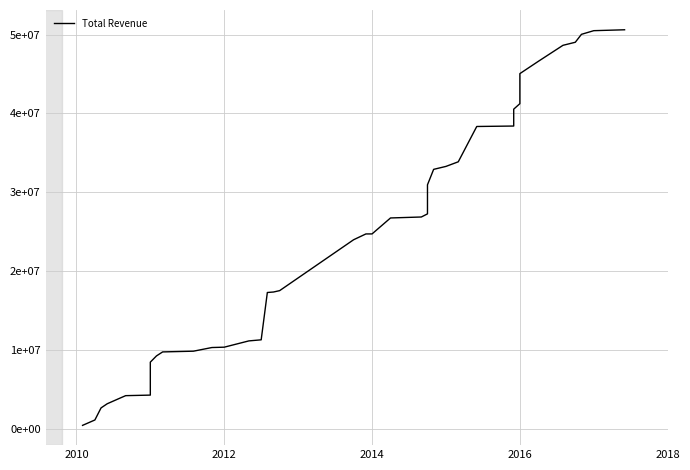

Where is the data nearest to the value 25518767?

2014